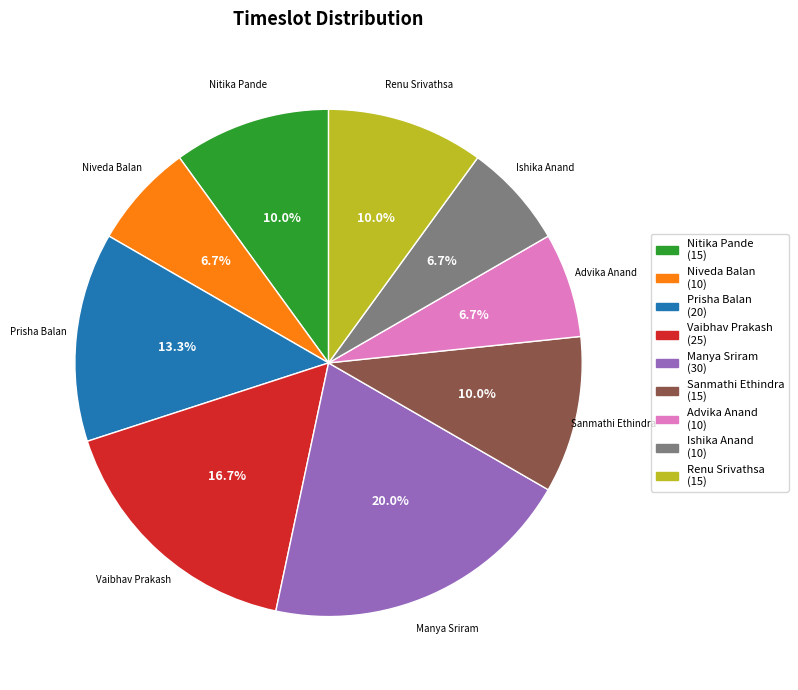

Combined, do Ishika Anand and Prisha Balan account for over 50%?

No